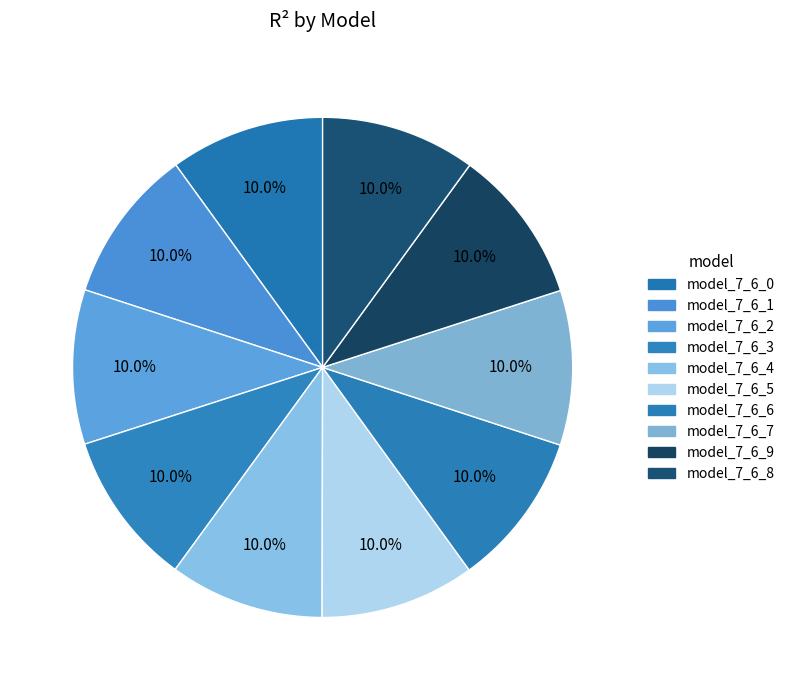

How many segments does this pie chart have?

10